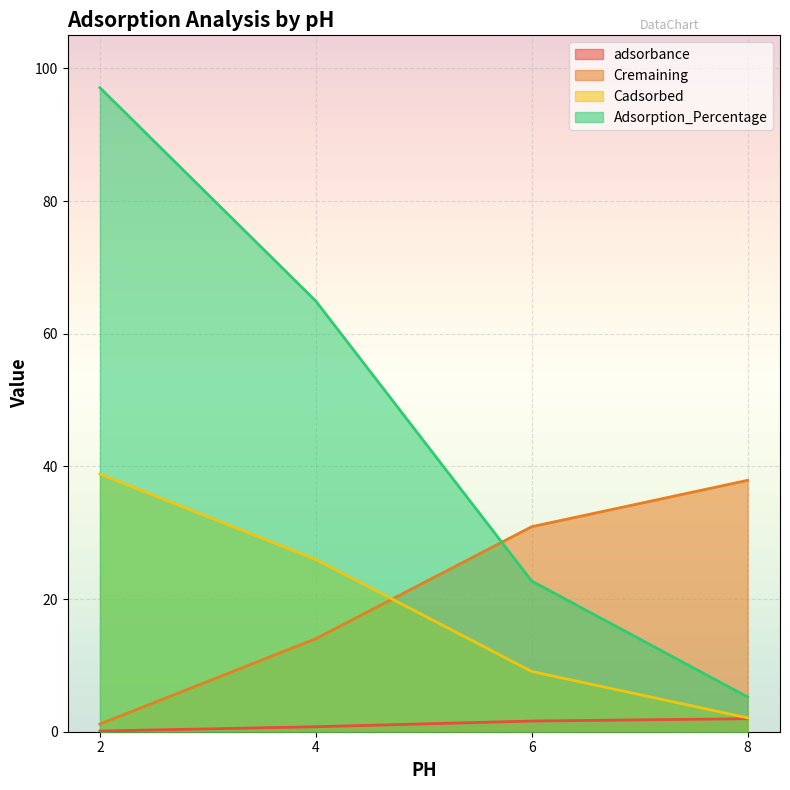

The Cremaining series shows 2.9 at 8. True or false?

False